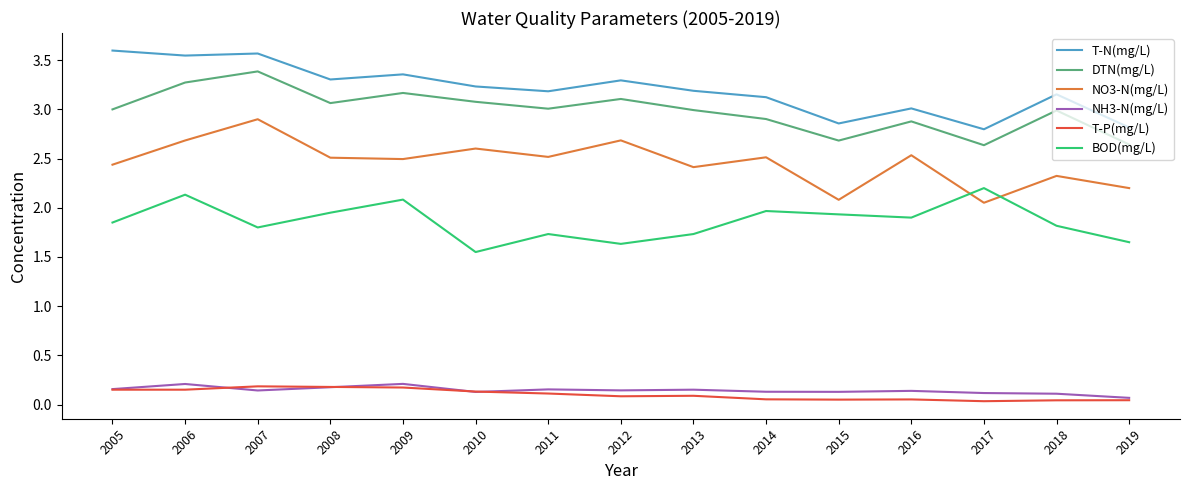

What is the total value across all series at 2010?

10.7